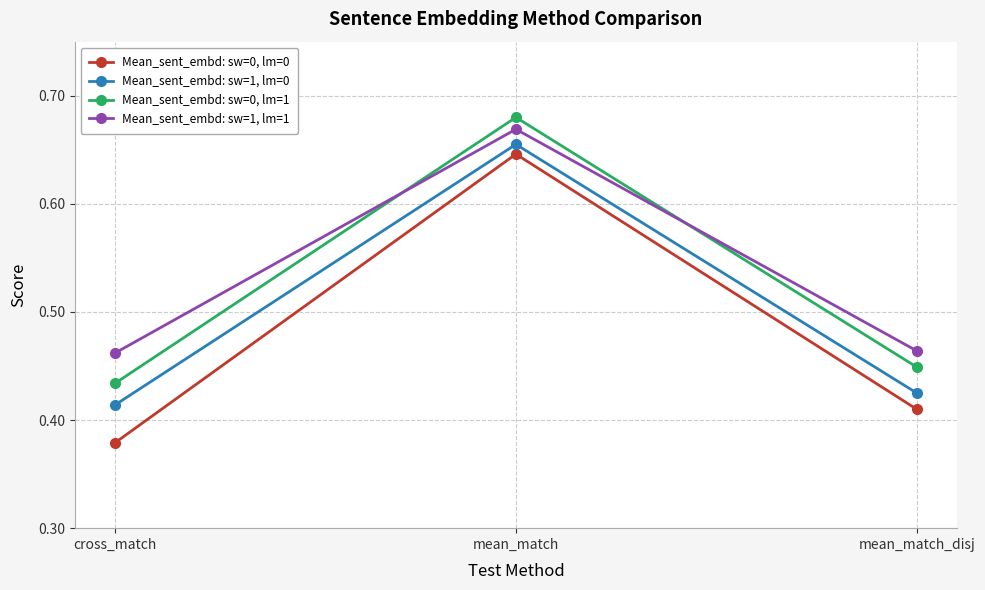

At which category is the sum across all series the highest?

mean_match